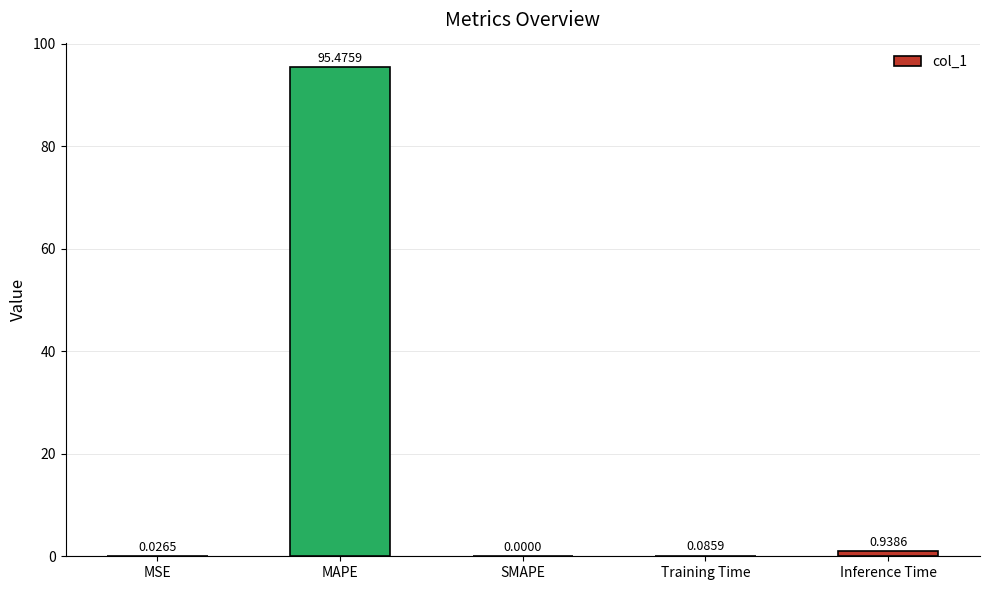

At which label is the value closest to 47?

Inference Time